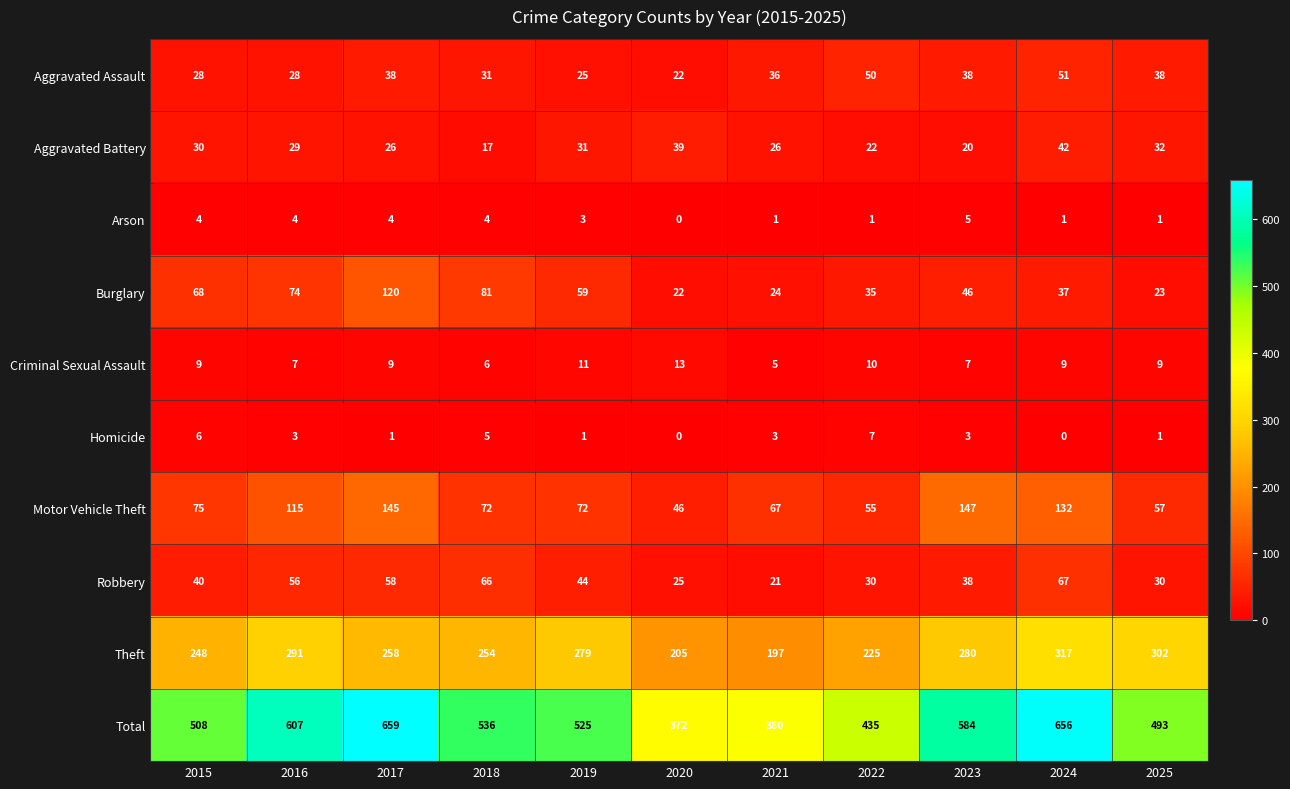

What is the difference between the highest and lowest values at 2023?

581